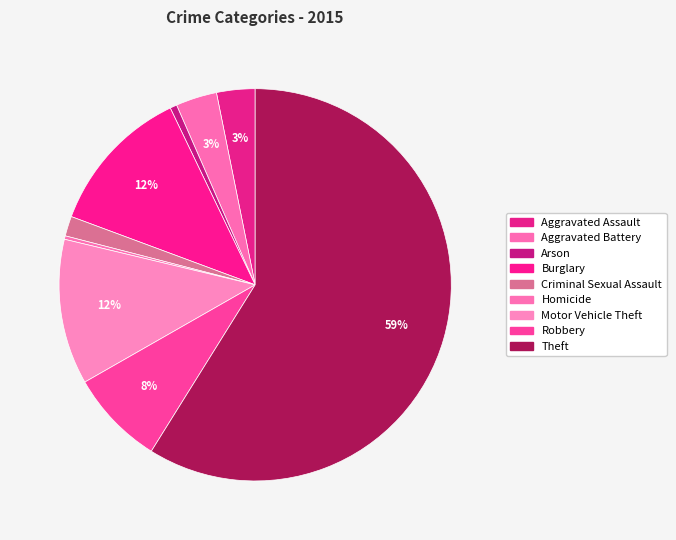

What is the smallest slice in the pie chart?

Homicide